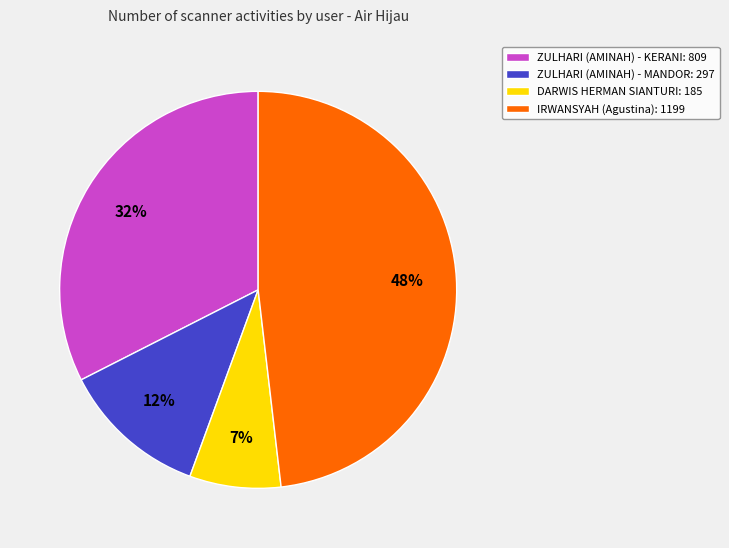

Is there a majority slice in this chart?

No